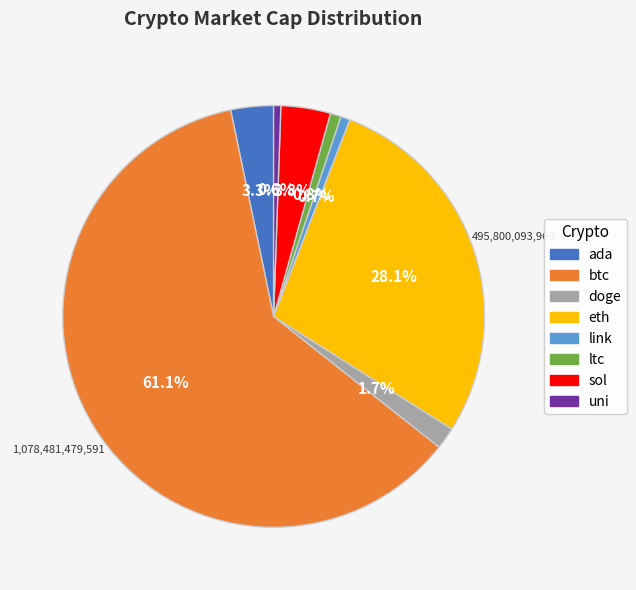

To the nearest percent, what is the difference between the ada and uni slice percentages?

3%